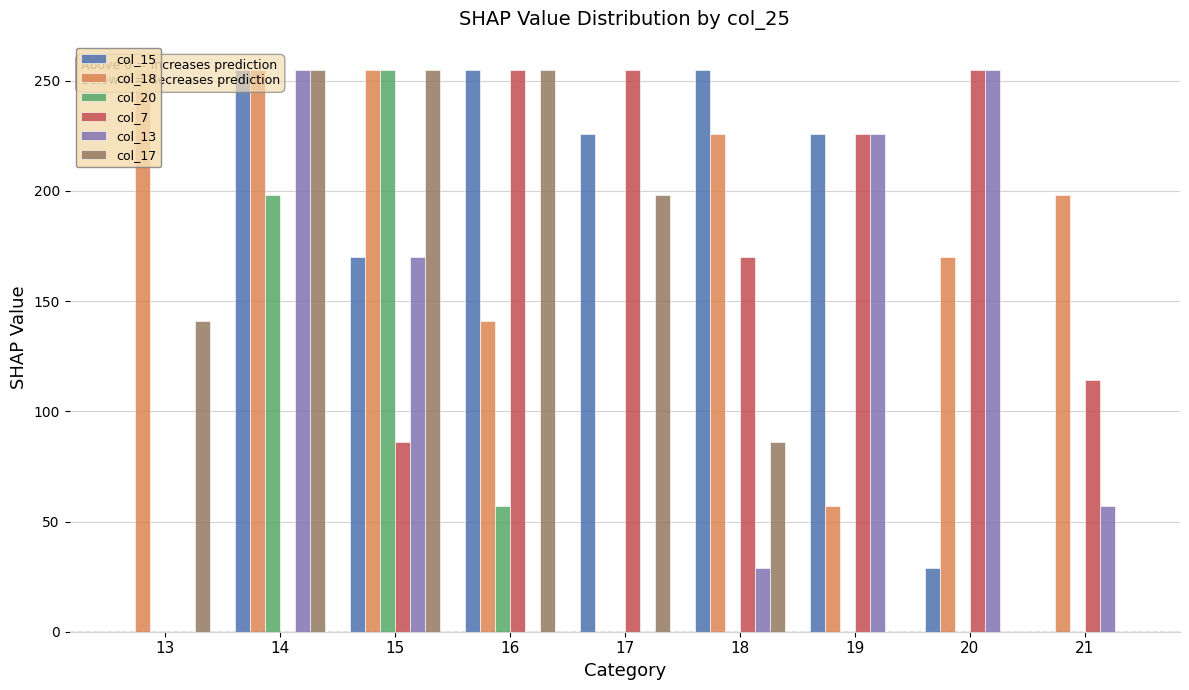

List the series in order of their peak value, lowest first.

col_15, col_18, col_20, col_7, col_13, col_17